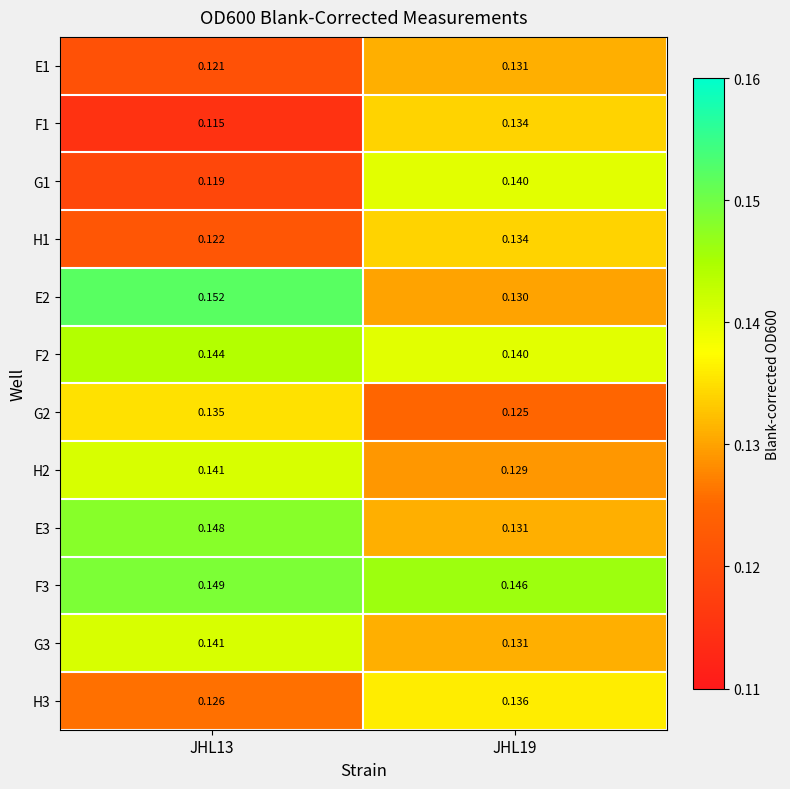

Is the value of E3 at JHL13 greater than the value of G2 at JHL13?

Yes